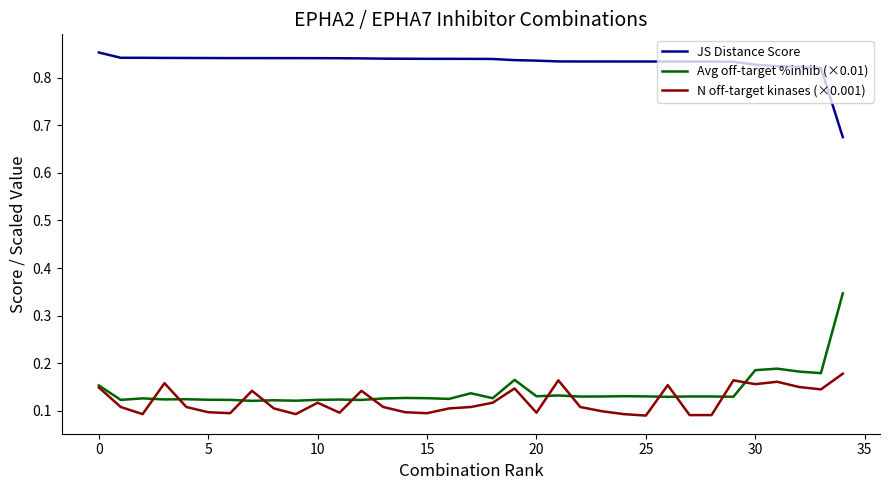

True or false: Avg off-target %inhib (×0.01) and JS Distance Score cross at least once.

False